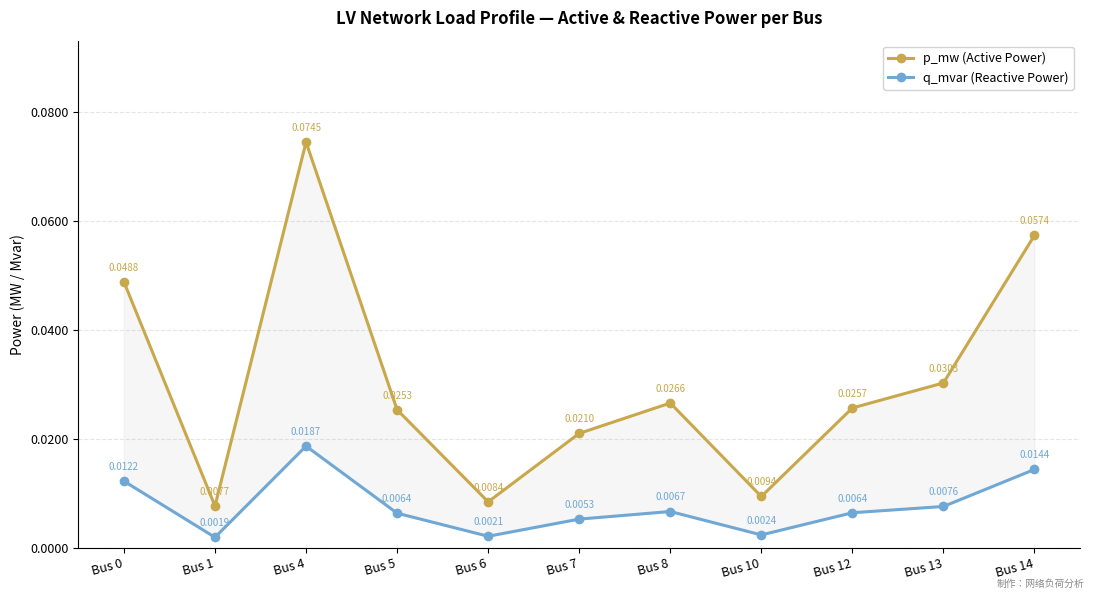

True or false: p_mw (Active Power) and q_mvar (Reactive Power) cross at least once.

False